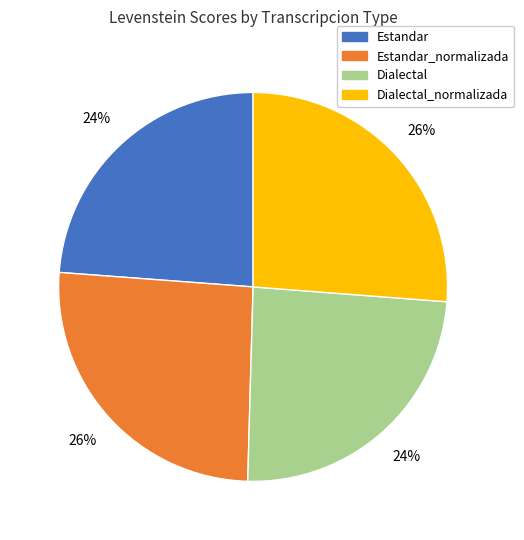

Is there a majority slice in this chart?

No